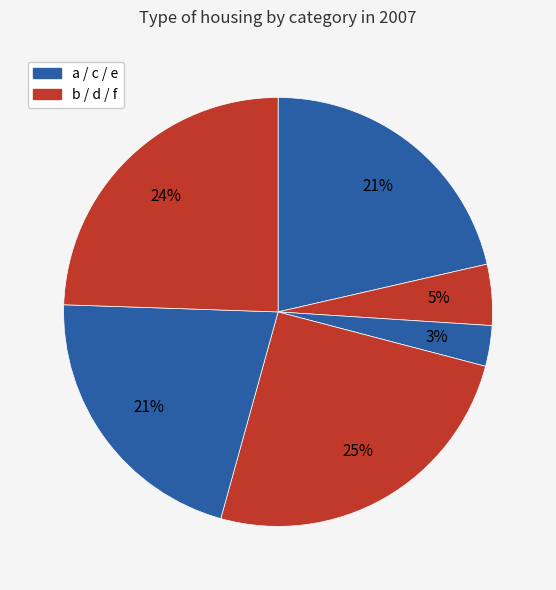

Rank the categories by value from highest to lowest.

d, f, a, e, b, c